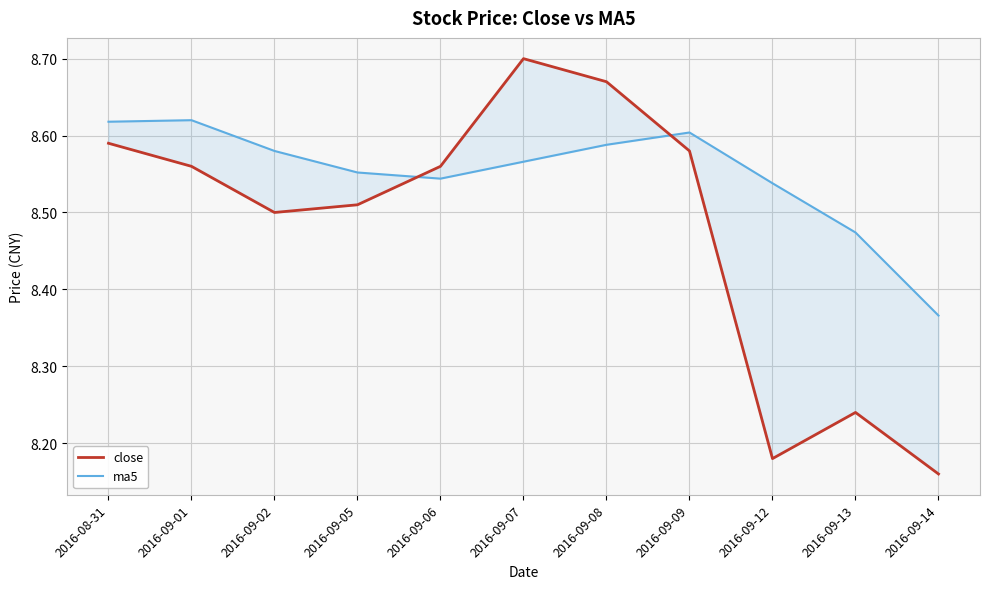

The value of close at 2016-09-02 is 8.5. True or false?

True